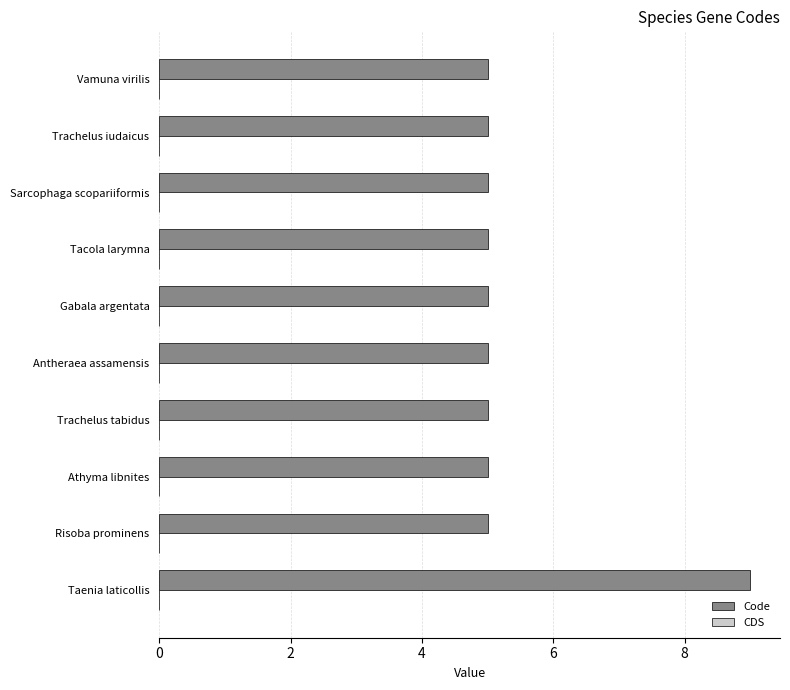

The chart shows a value of 3 at Tacola larymna. True or false?

False